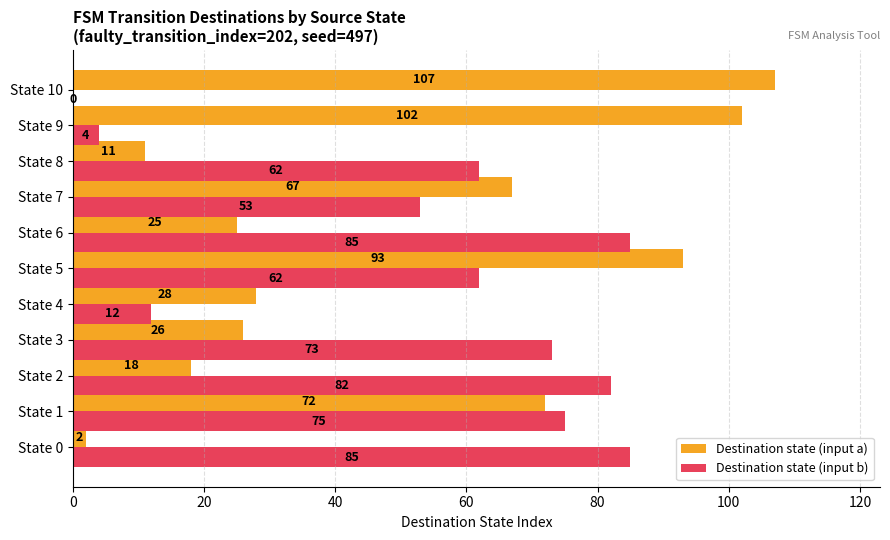

What is the sum of the Destination state (input b) values at State 1 and State 8?

137